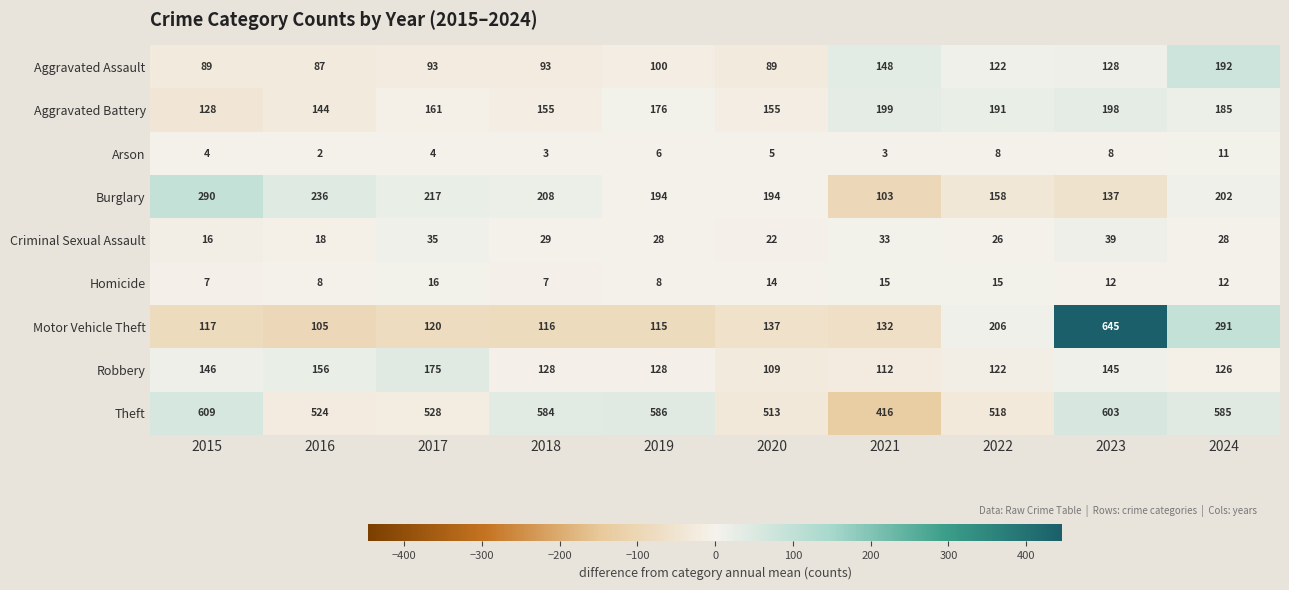

How many data points does each series have?

10